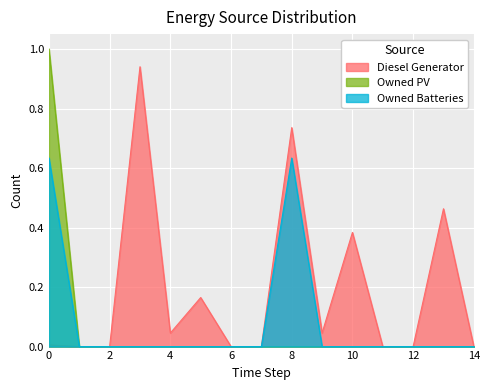

How many data points in Owned Batteries are above 0?

2